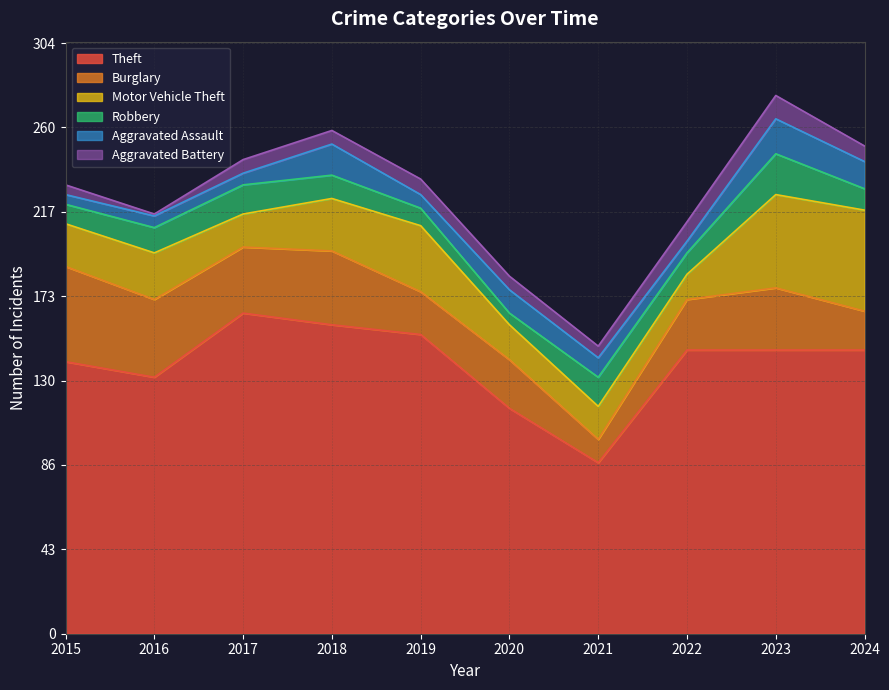

Reading right to left, what are all the values shown in this chart?

Theft: 2024=146	2023=146	2022=146	2021=88	2020=116	2019=154	2018=159	2017=165	2016=132	2015=140
Burglary: 2024=20	2023=32	2022=26	2021=12	2020=25	2019=22	2018=38	2017=34	2016=40	2015=49
Motor Vehicle Theft: 2024=52	2023=48	2022=13	2021=17	2020=18	2019=34	2018=27	2017=17	2016=24	2015=22
Robbery: 2024=11	2023=21	2022=11	2021=15	2020=6	2019=9	2018=12	2017=15	2016=13	2015=10
Aggravated Assault: 2024=14	2023=18	2022=6	2021=10	2020=12	2019=7	2018=16	2017=6	2016=6	2015=5
Aggravated Battery: 2024=8	2023=12	2022=10	2021=6	2020=7	2019=8	2018=7	2017=7	2016=1	2015=5